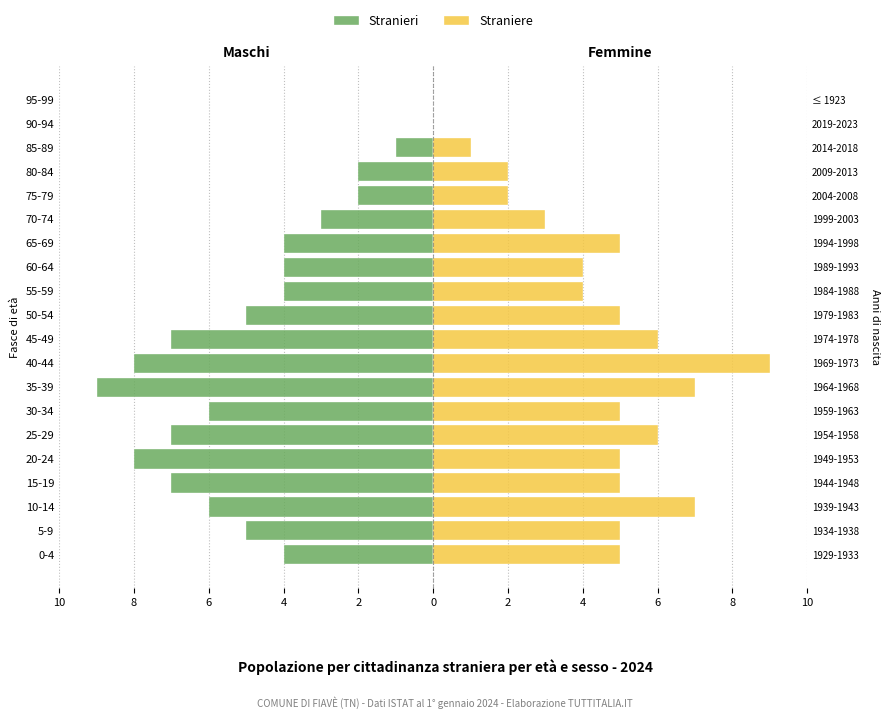

At how many categories does at least one series exceed 2?

15